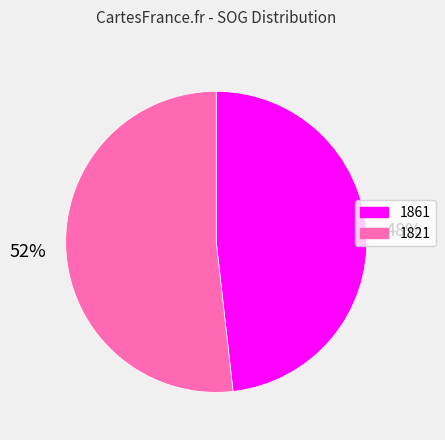

Rank the categories by value from lowest to highest.

1861, 1821